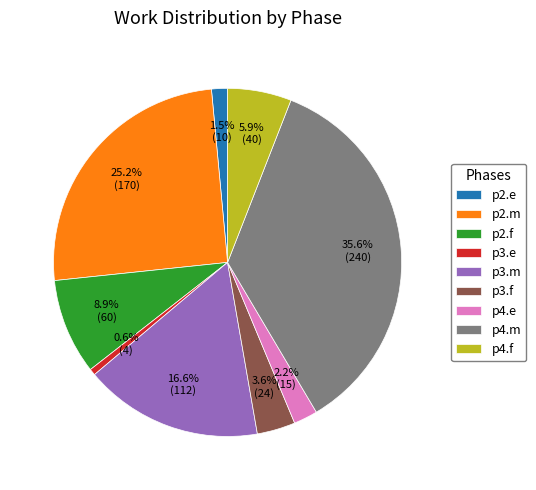

What percentage do p4.e and p3.e together represent?

2.8%